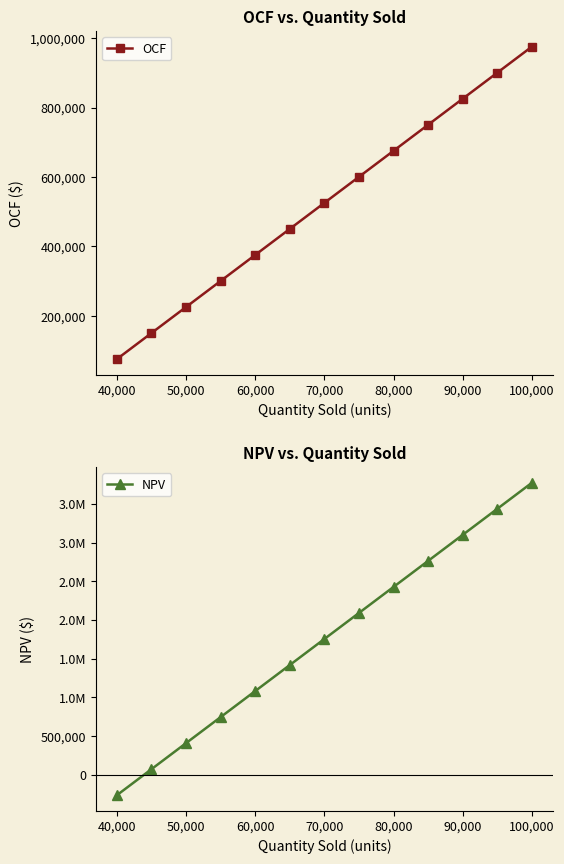

The OCF series shows 360741 at 90,000. True or false?

False